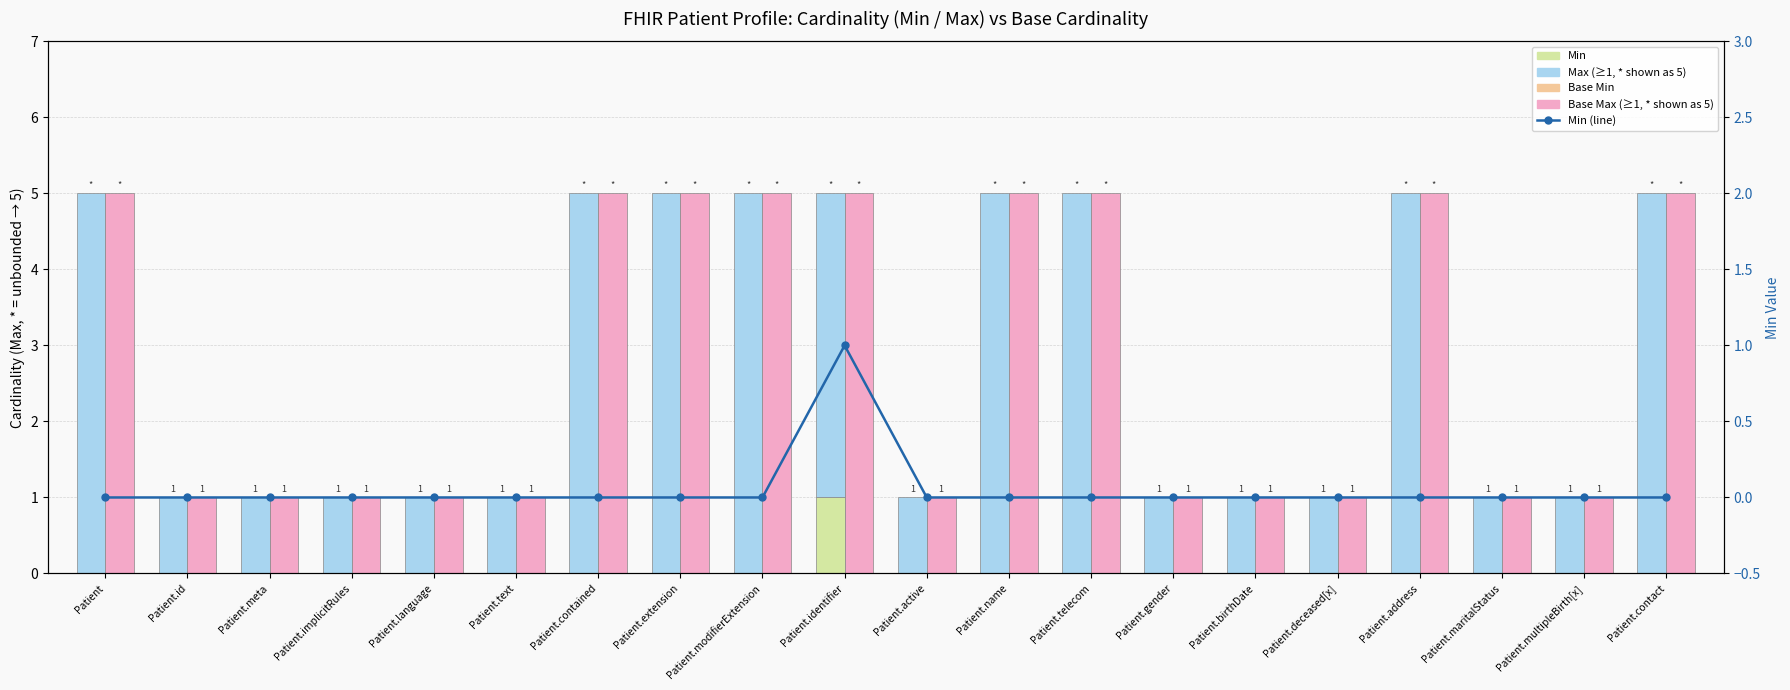

Reading left to right, extract all data points from this chart.

Min: 0	0	0	0	0	0	0	0	0	1	0	0	0	0	0	0	0	0	0	0
Max (clipped to 5): 5	1	1	1	1	1	5	5	5	4	1	5	5	1	1	1	5	1	1	5
Base Min: 0	0	0	0	0	0	0	0	0	0	0	0	0	0	0	0	0	0	0	0
Base Max (clipped to 5): 5	1	1	1	1	1	5	5	5	5	1	5	5	1	1	1	5	1	1	5
Min (line): 0	0	0	0	0	0	0	0	0	1	0	0	0	0	0	0	0	0	0	0